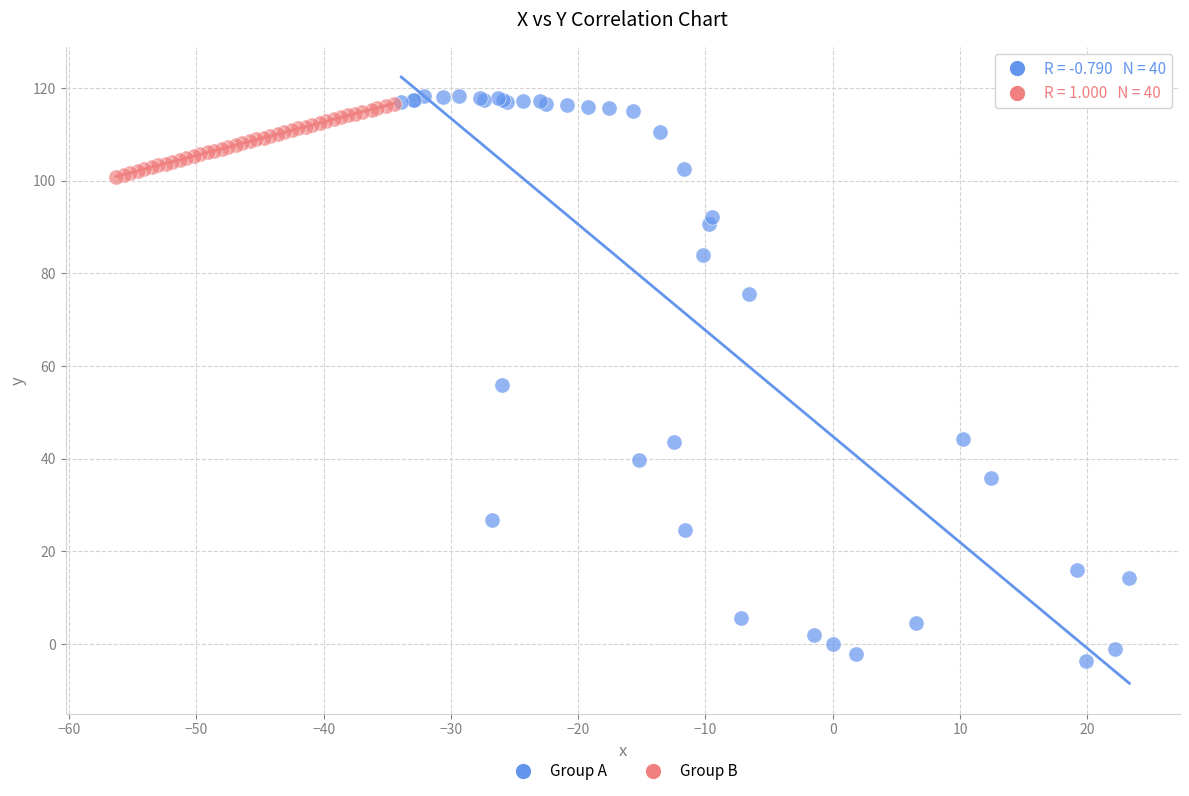

Which series has the largest Y range (max minus min)?

Group A